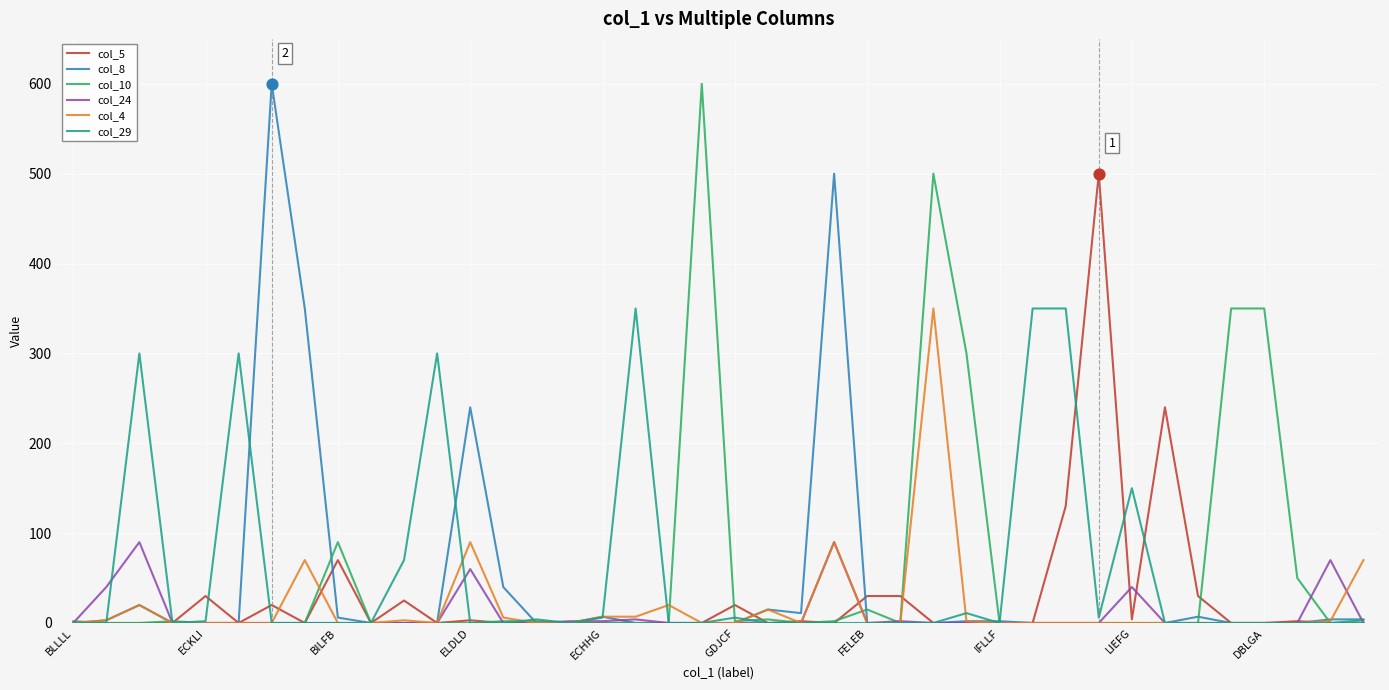

What are all the series names shown in the legend?

col_5, col_8, col_10, col_24, col_4, col_29